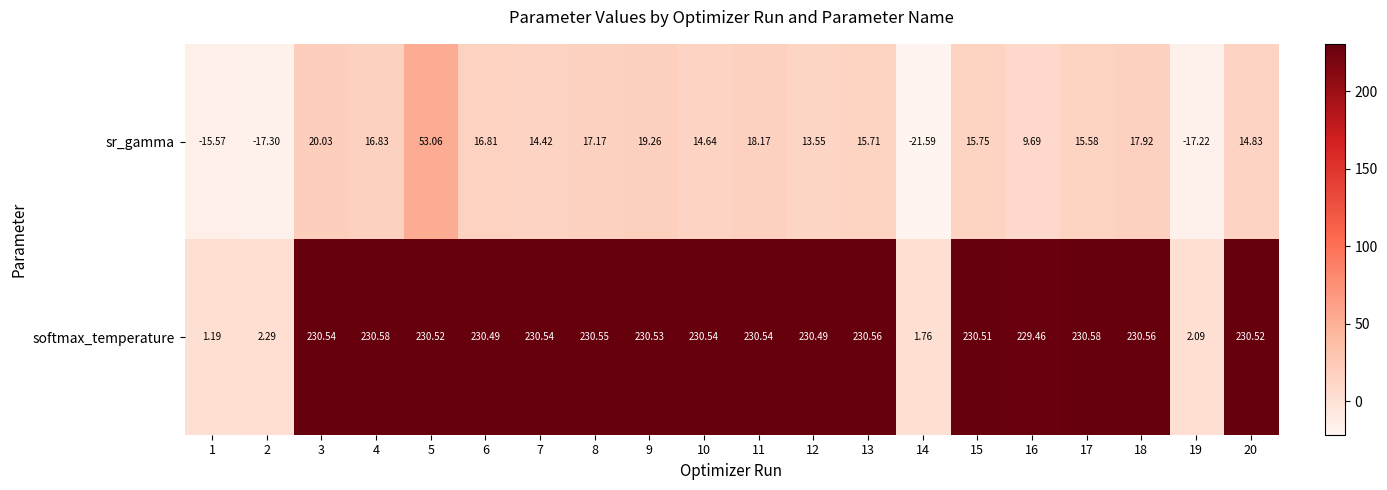

Which series changed the most between 4 and 20?

sr_gamma